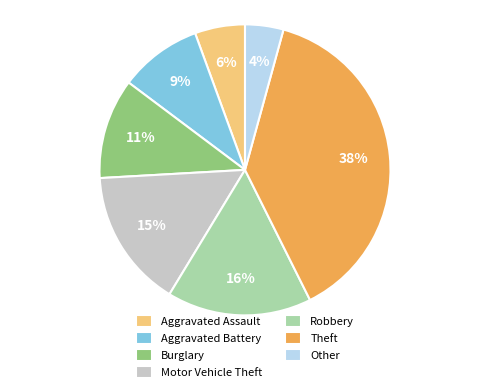

What is the largest slice in the pie chart?

Theft